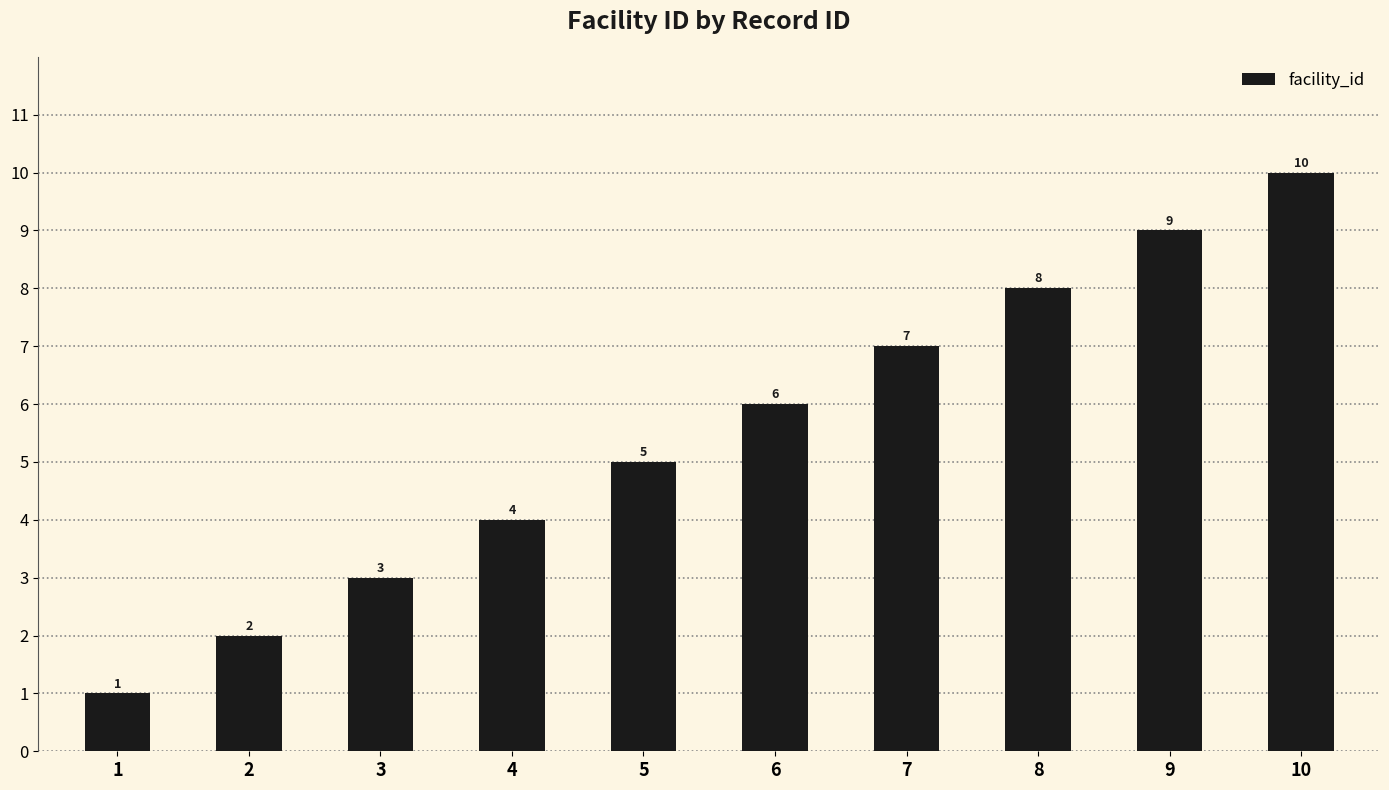

List the labels in order of value, smallest first.

1, 2, 3, 4, 5, 6, 7, 8, 9, 10